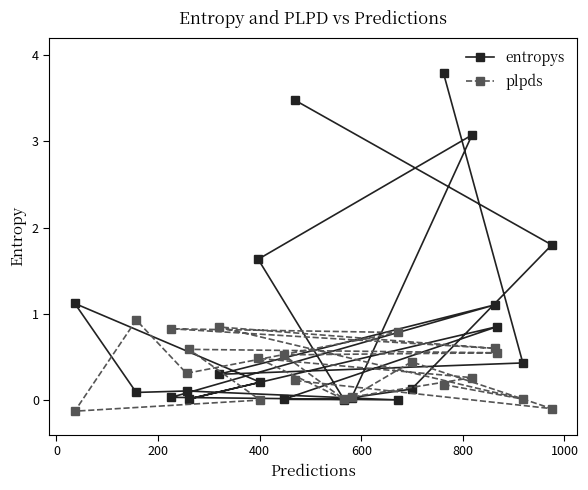

True or false: entropys and plpds intersect in this chart.

True